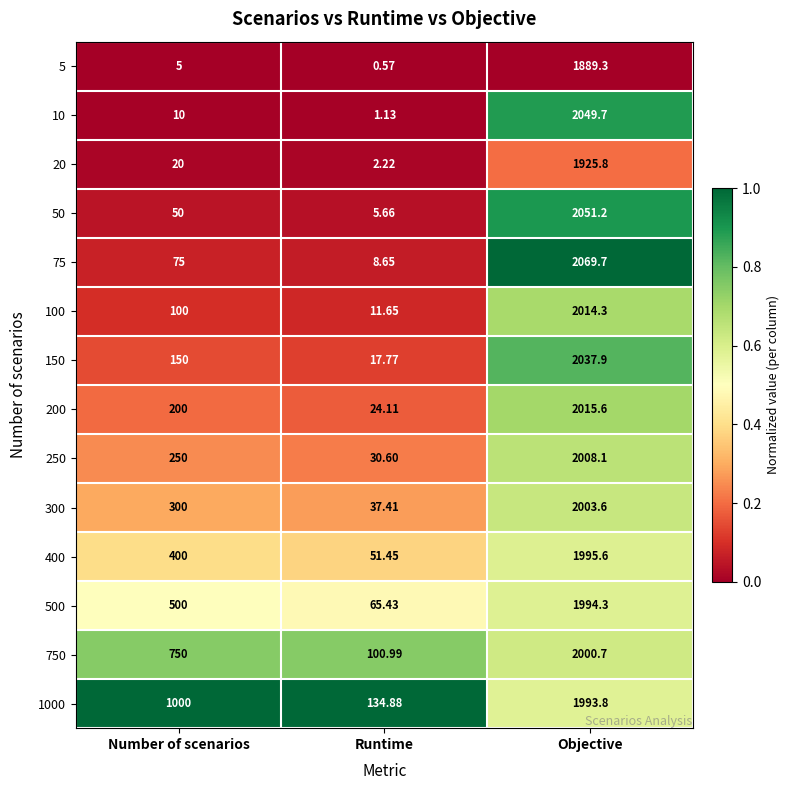

Which category has the highest value in the 250 series?

Objective